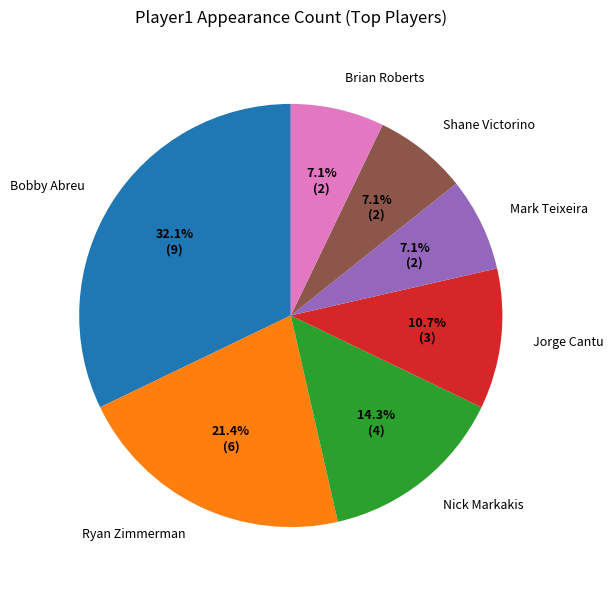

Is it true that Ryan Zimmerman is 1% of the pie?

False